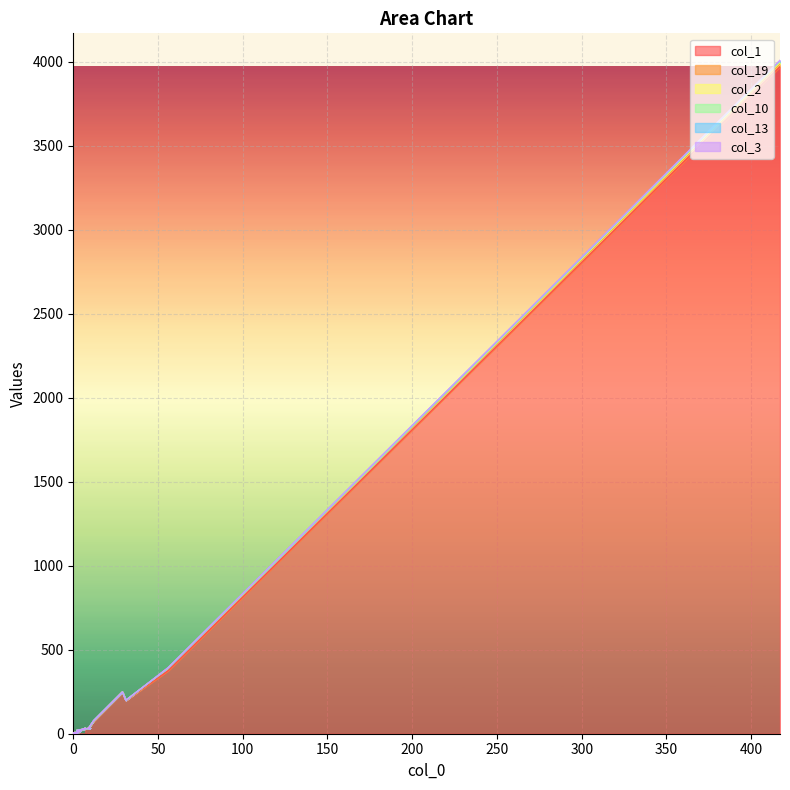

What is the sum of the col_2 values at 2 and 3?

12